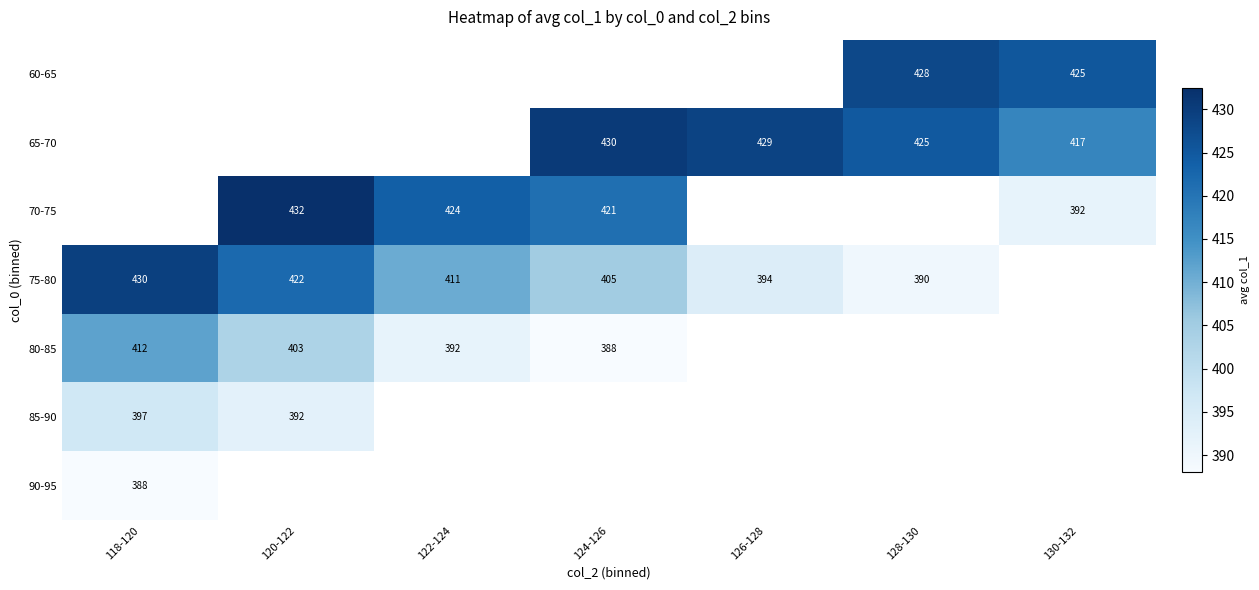

What is the difference between the 70-75 values at 124-126 and 120-122?

11